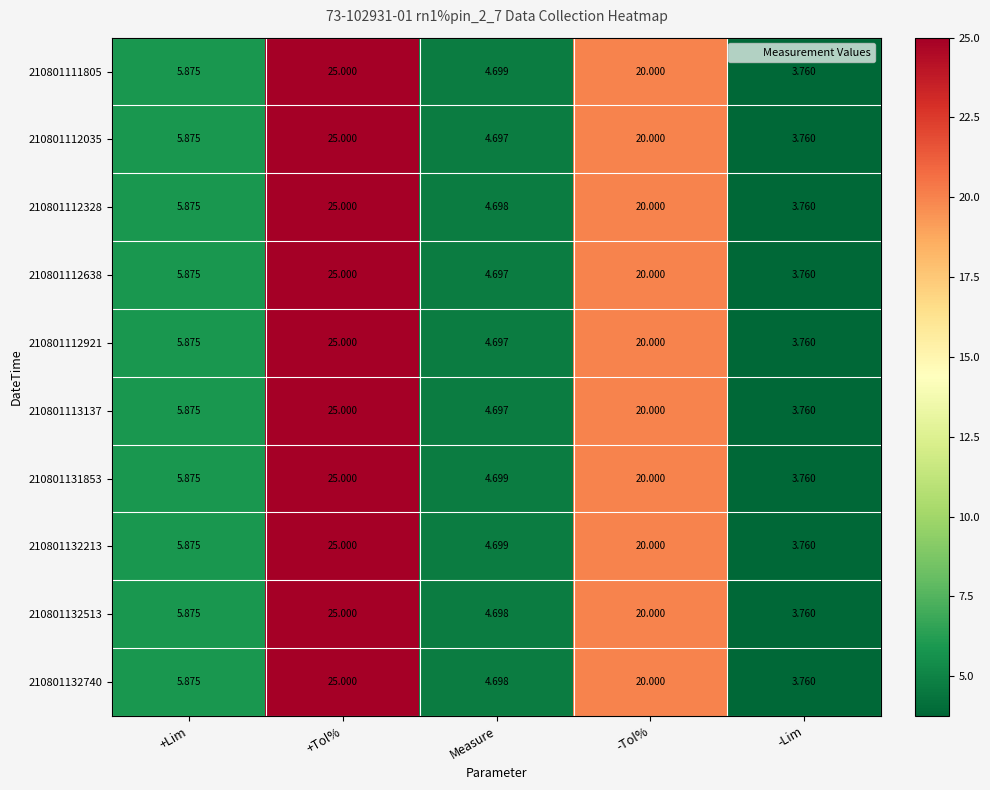

How many values in the 210801112921 series are below 5?

2